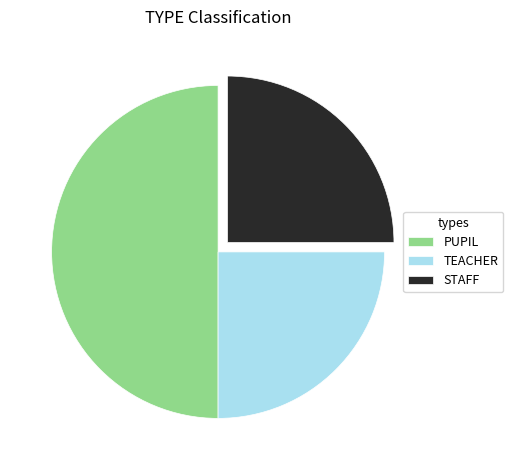

True or false: PUPIL accounts for 50% of the total.

True